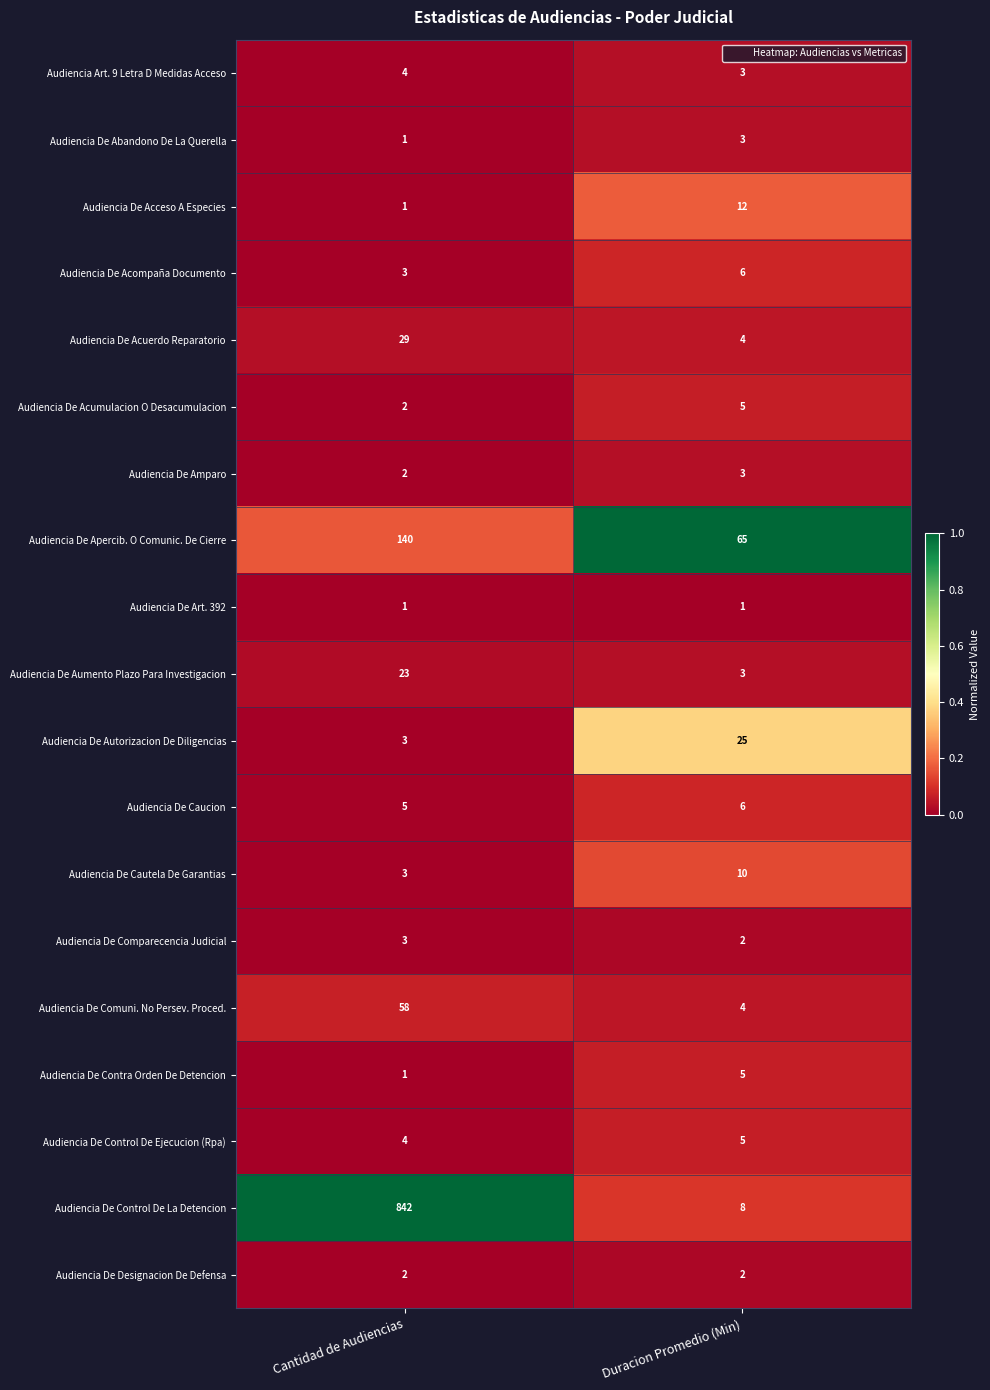

What is the total value across all series at Duracion Promedio (Min)?

172